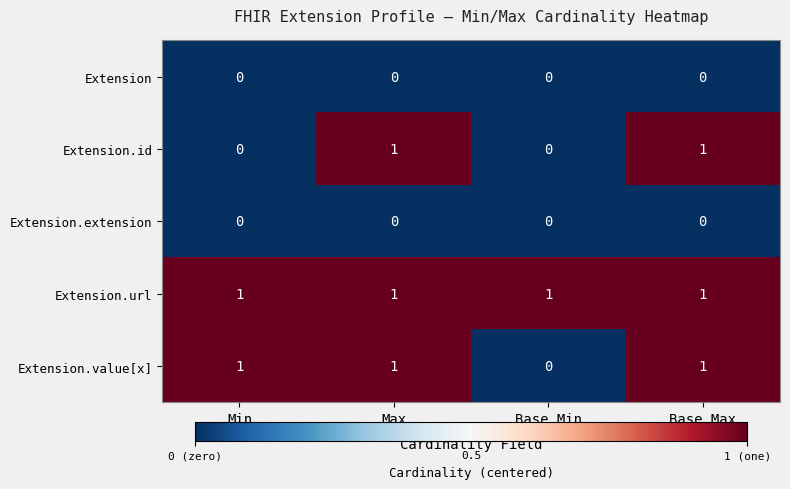

Is it true that Extension.extension equals 0 at Max?

True